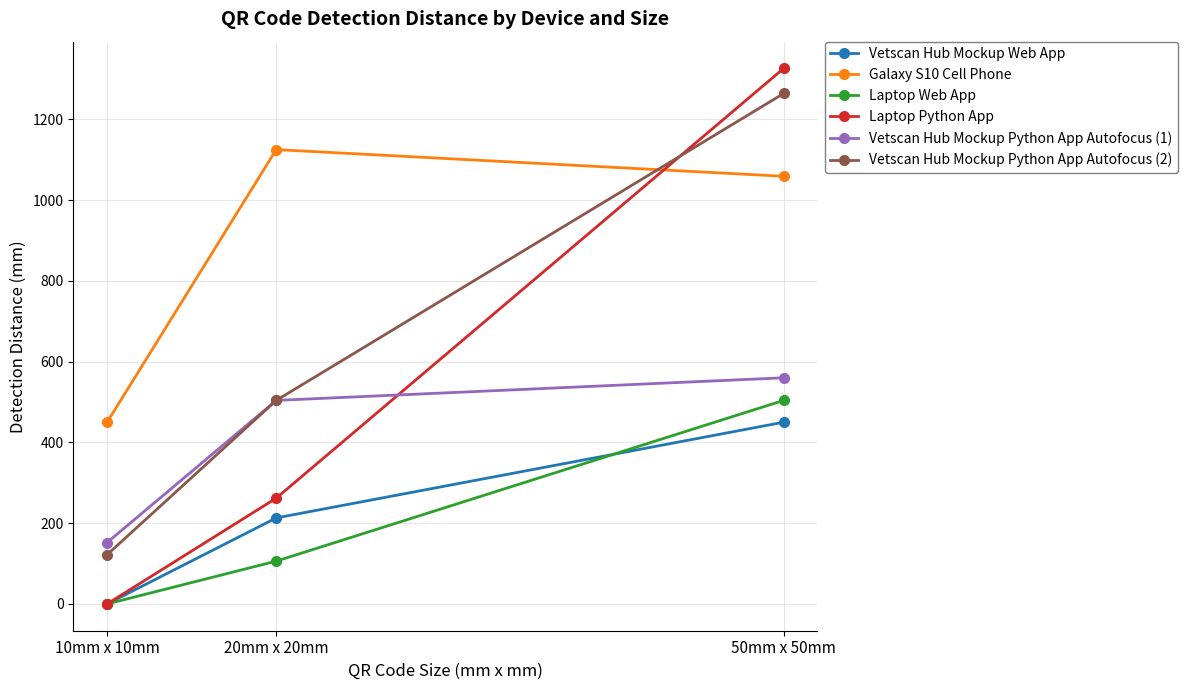

What position from the right is 20mm x 20mm?

2